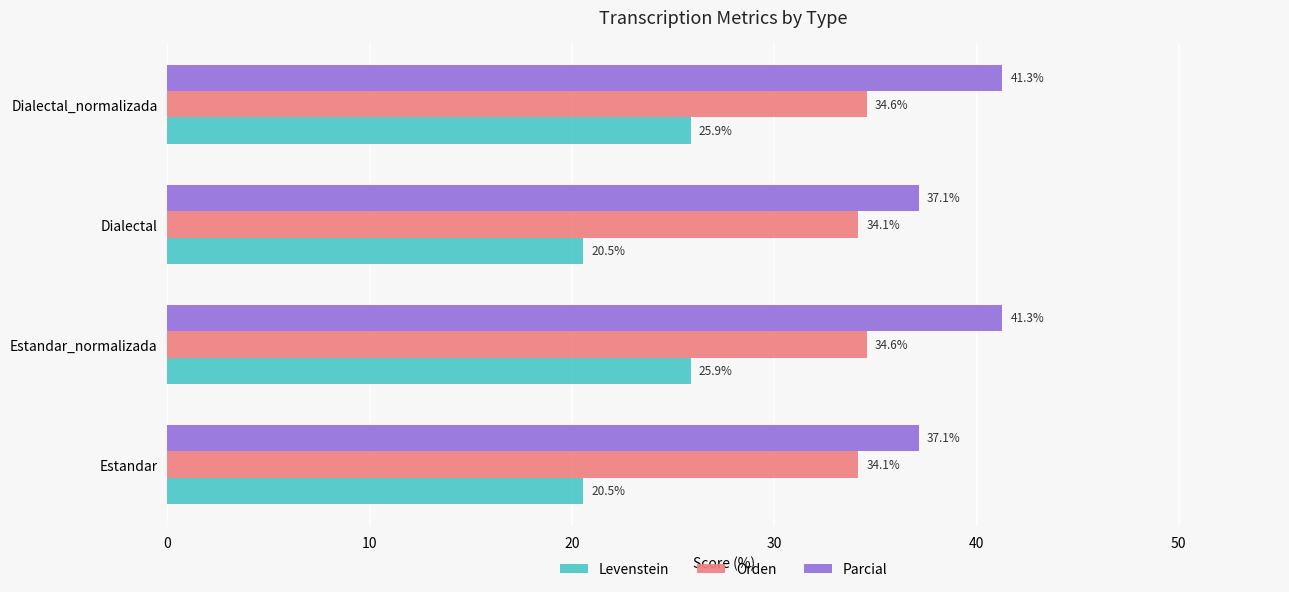

Is the value of Orden at Dialectal greater than the value of Parcial at Estandar_normalizada?

No